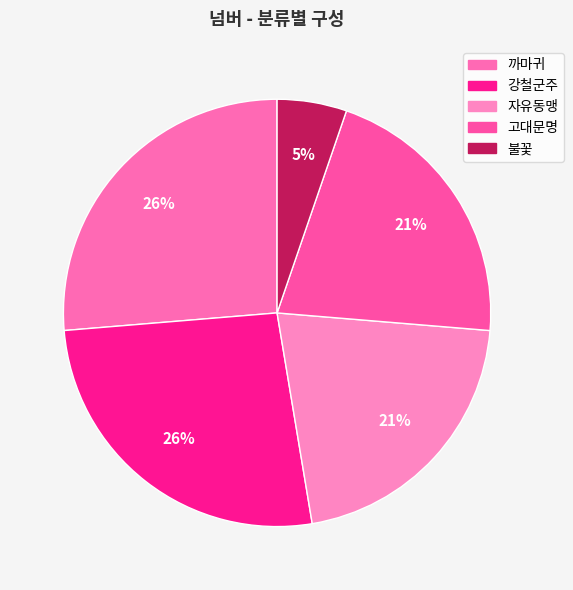

What is the smallest slice in the pie chart?

불꽃